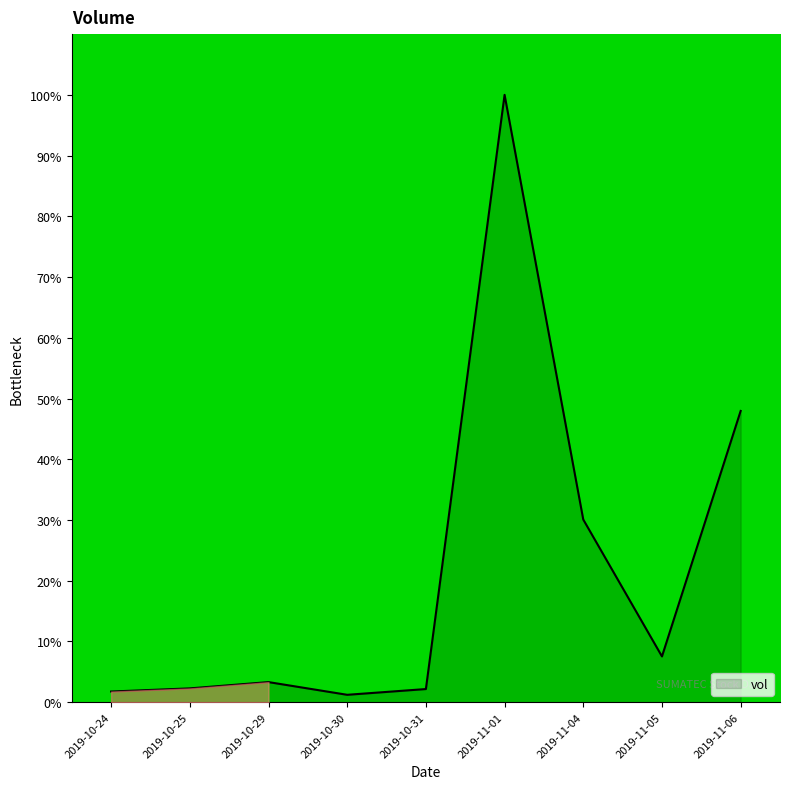

Which category has the highest value across all series?

2019-11-01